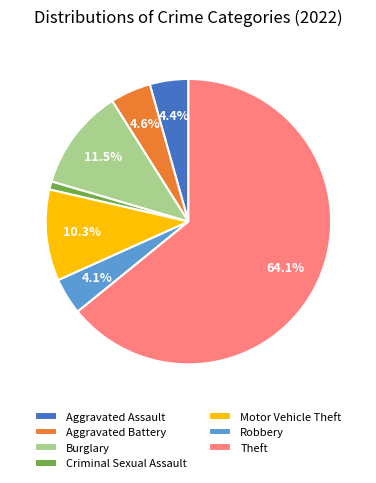

Count the number of slices in the pie.

7